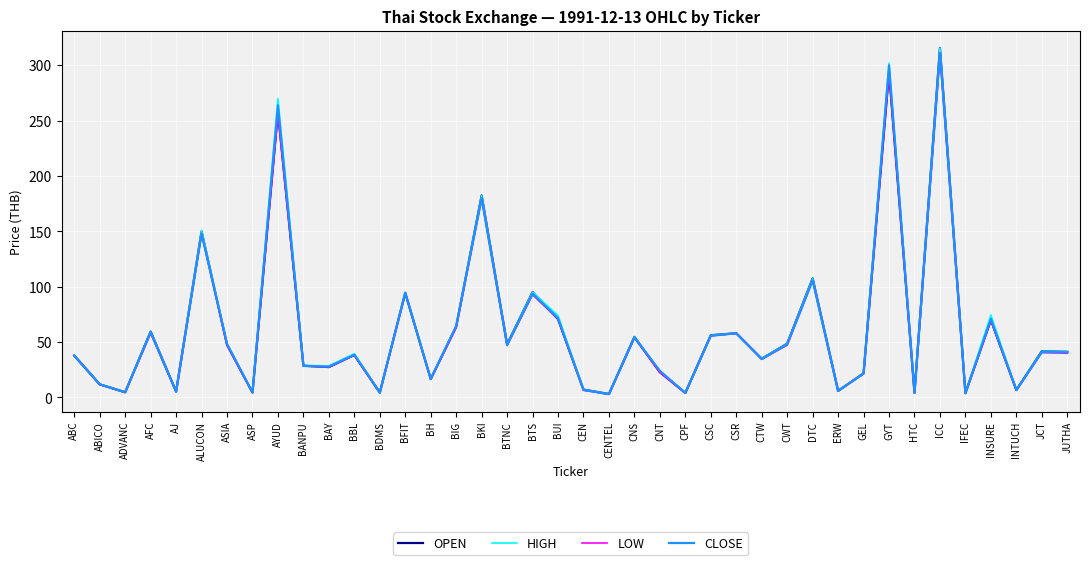

What are all the series names shown in the legend?

OPEN, HIGH, LOW, CLOSE